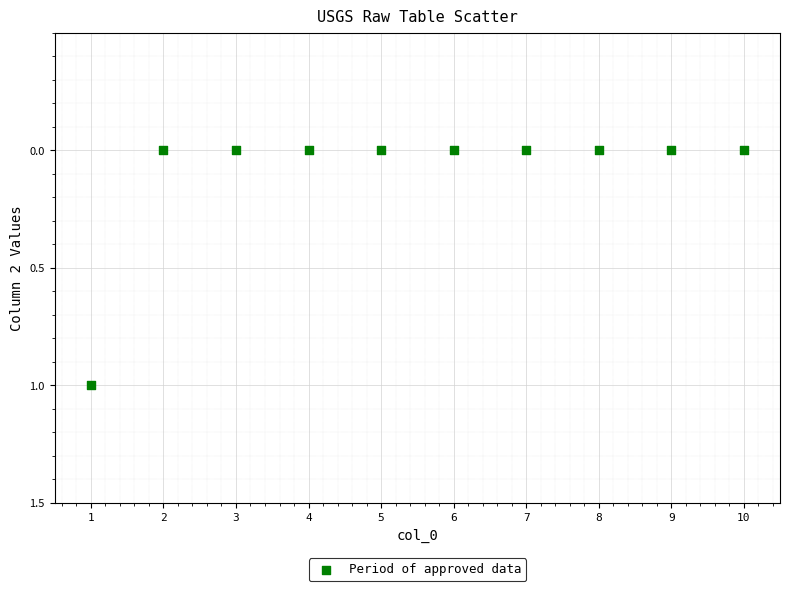

What is the average X value?

6